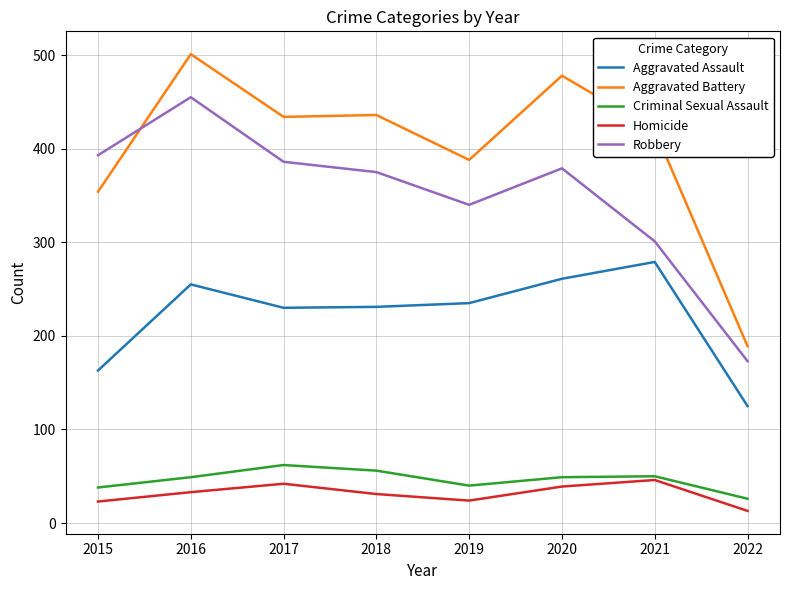

Read the Homicide value at 2019, to the nearest 5.

25